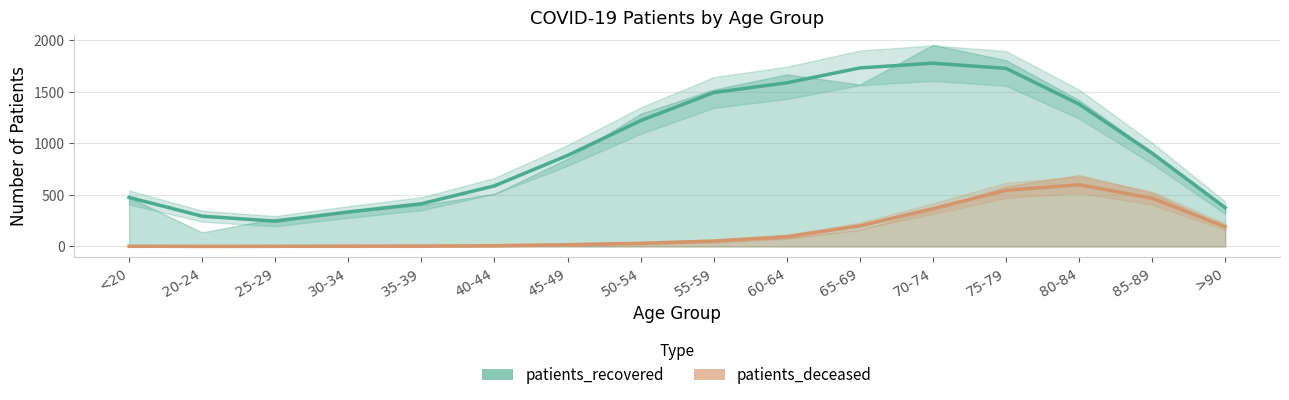

What is the sum of all patients_recovered values?

15423.0